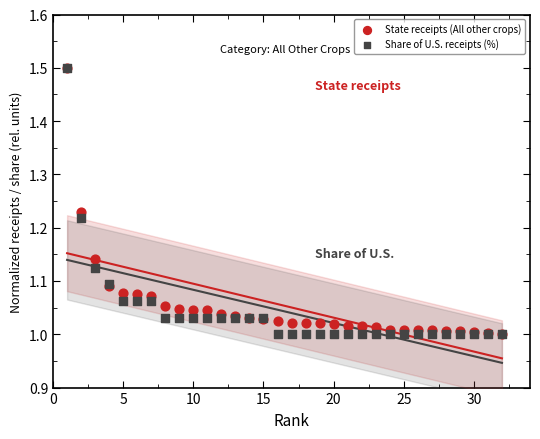

What are all the series names shown in the legend?

State receipts (All other crops), Share of U.S. receipts (%)